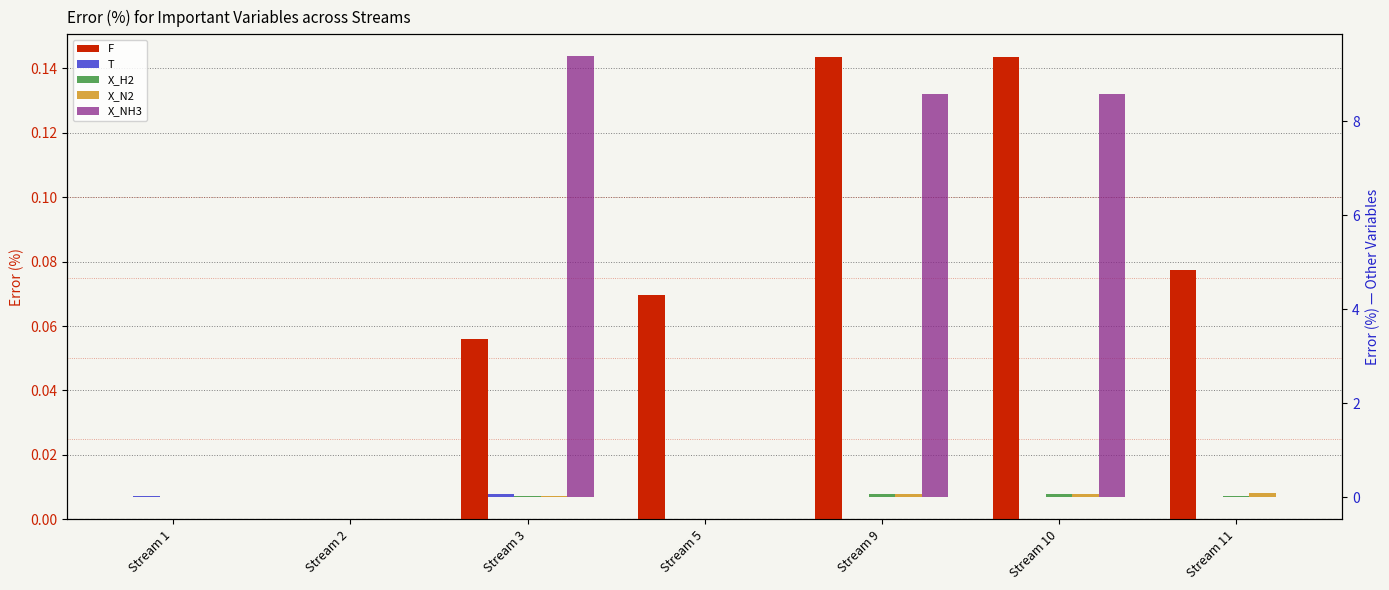

Reading left to right, extract all data points from this chart.

F: 0.0	0.0	0.1	0.1	0.1	0.1	0.1
T: 0.0	0.0	0.1	0.0	-0.0	-0.0	-0.0
X_H2: 0.0	0.0	0.0	0.0	0.1	0.1	0.0
X_N2: 0.0	0.0	0.0	0.0	0.1	0.1	0.1
X_NH3: 0.0	0.0	9.4	0.0	8.6	8.6	0.0